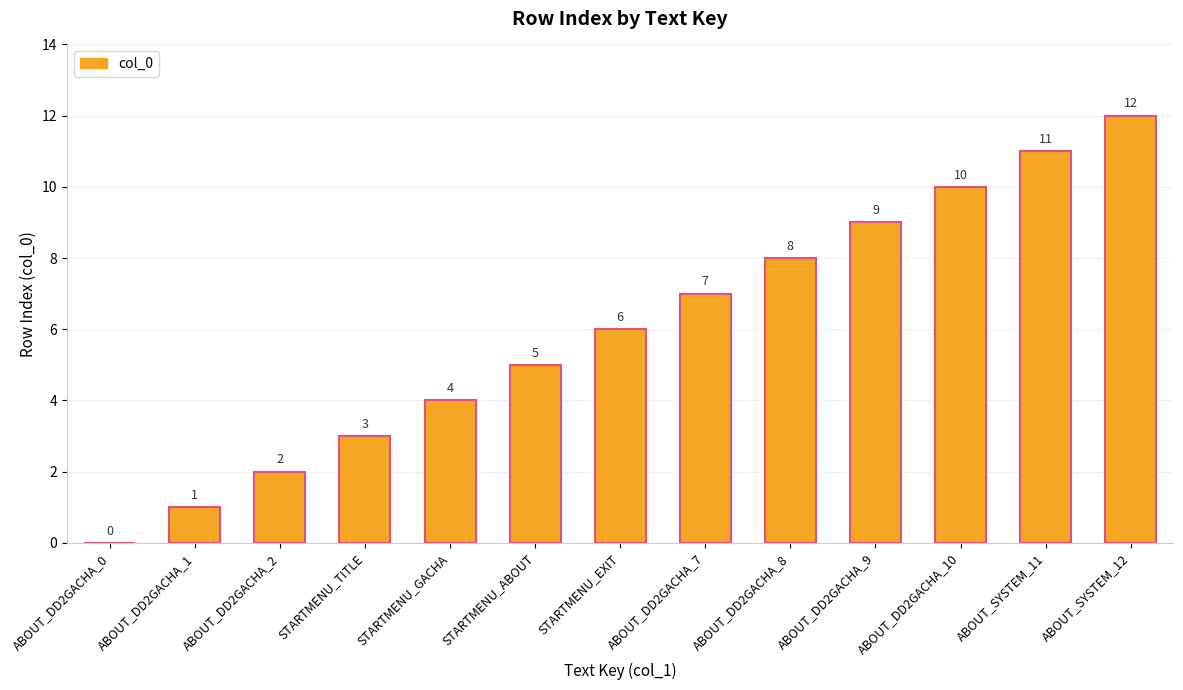

What is the sum of all values?

78